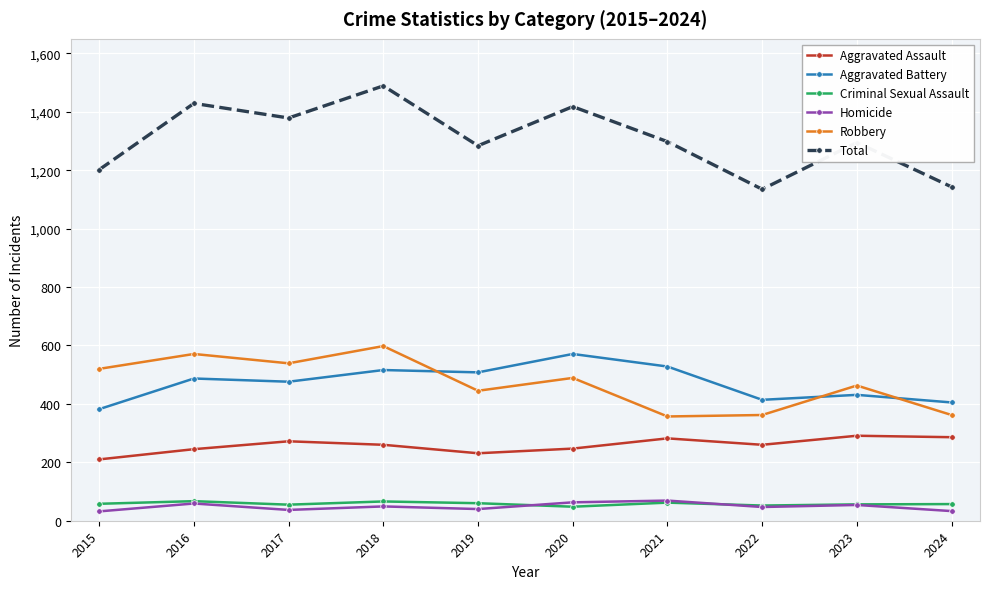

True or false: Robbery and Aggravated Assault intersect in this chart.

False